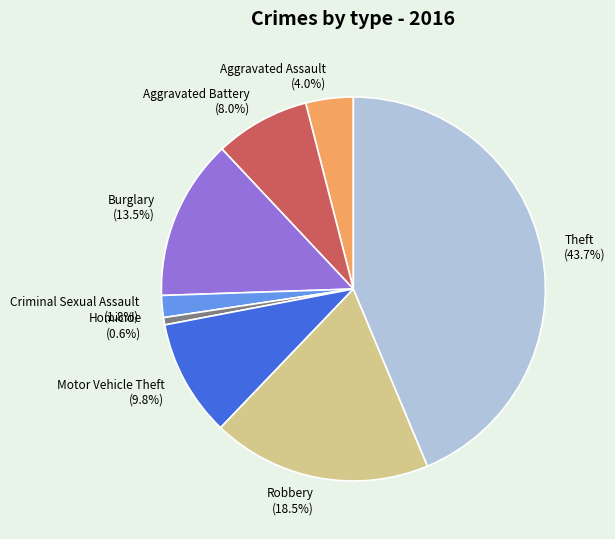

Which slice is the smallest?

Homicide